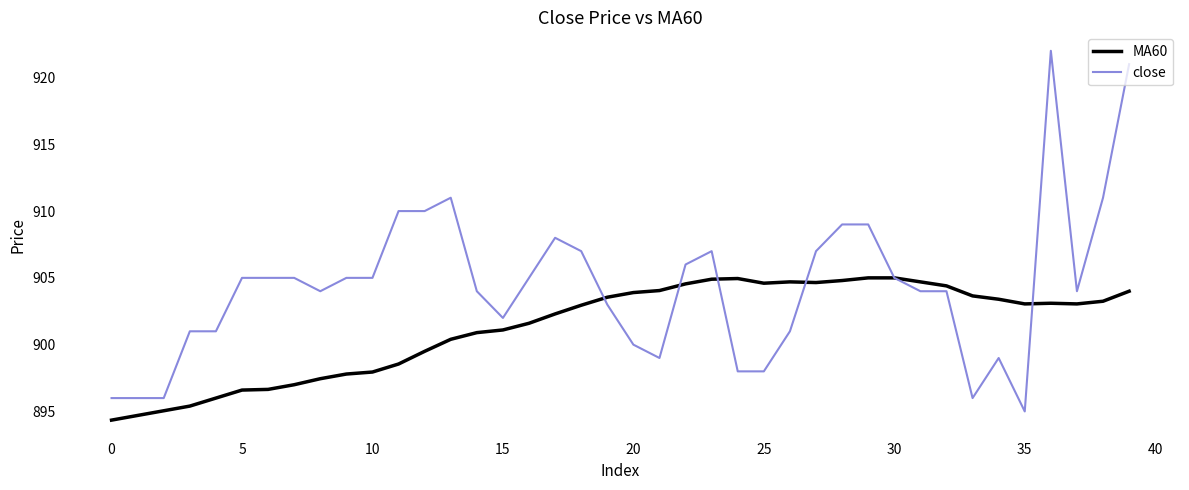

Which series has the largest range (max minus min)?

close